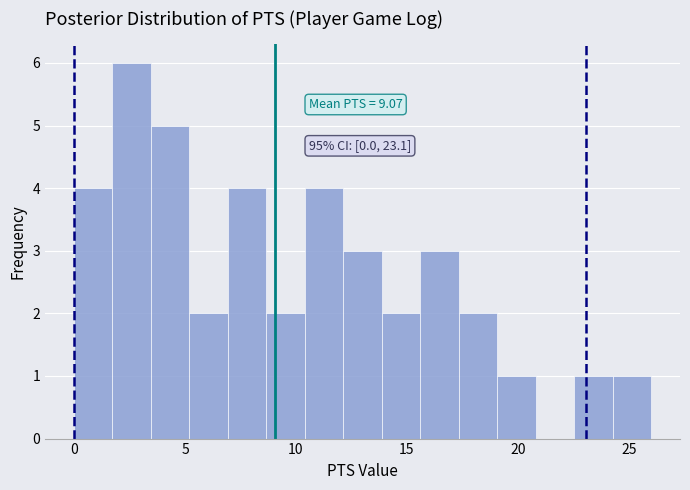

Read against the x-axis, roughly where is the centre of the tallest bar?

2.5